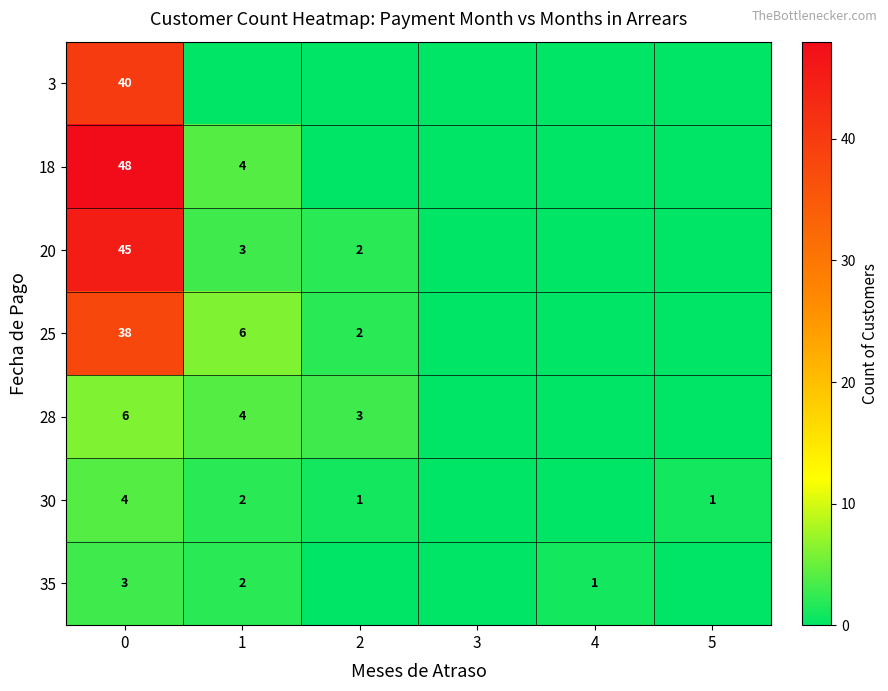

Where is 30 nearest to the value 2?

1